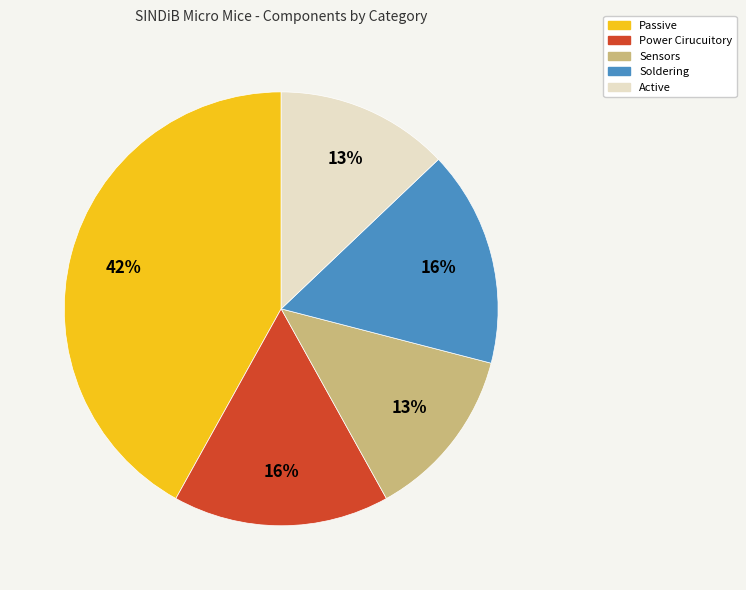

Do Power Cirucuitory and Passive together represent more than half of the pie?

Yes